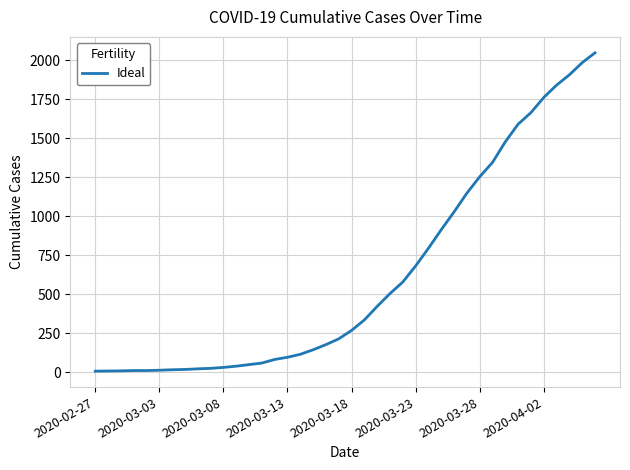

What is the maximum value shown in the chart?

2047